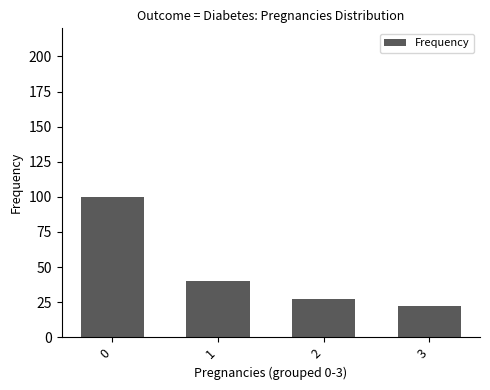

What is the greatest value displayed?

100